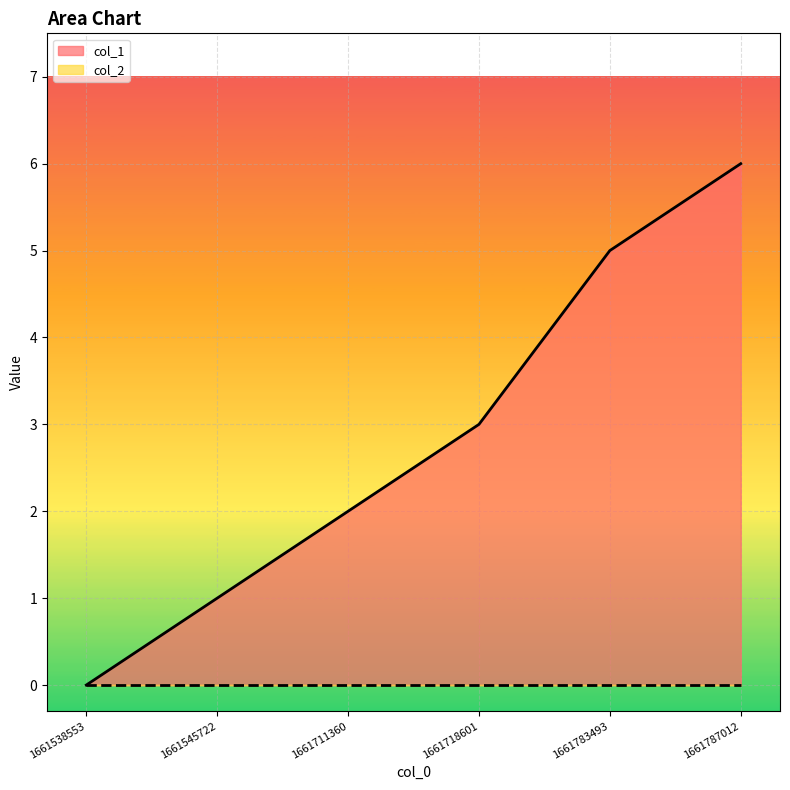

Is it true that the value at 1661718601 is 3?

True